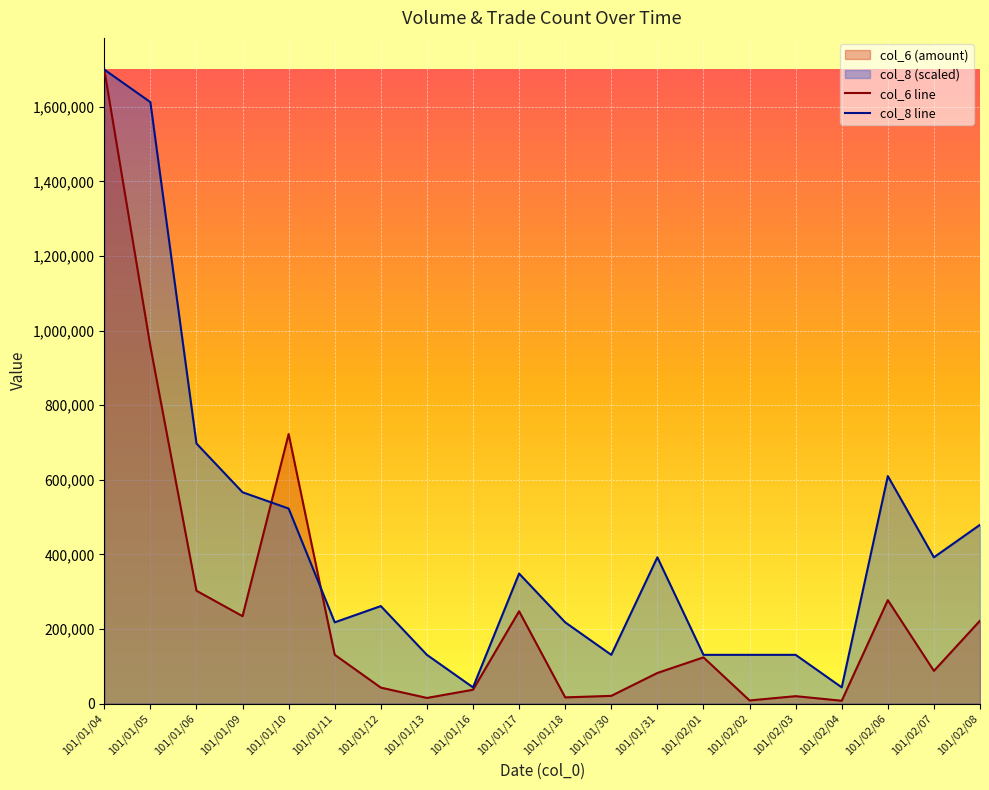

Where is col_6 line nearest to the value 853840?

101/01/05